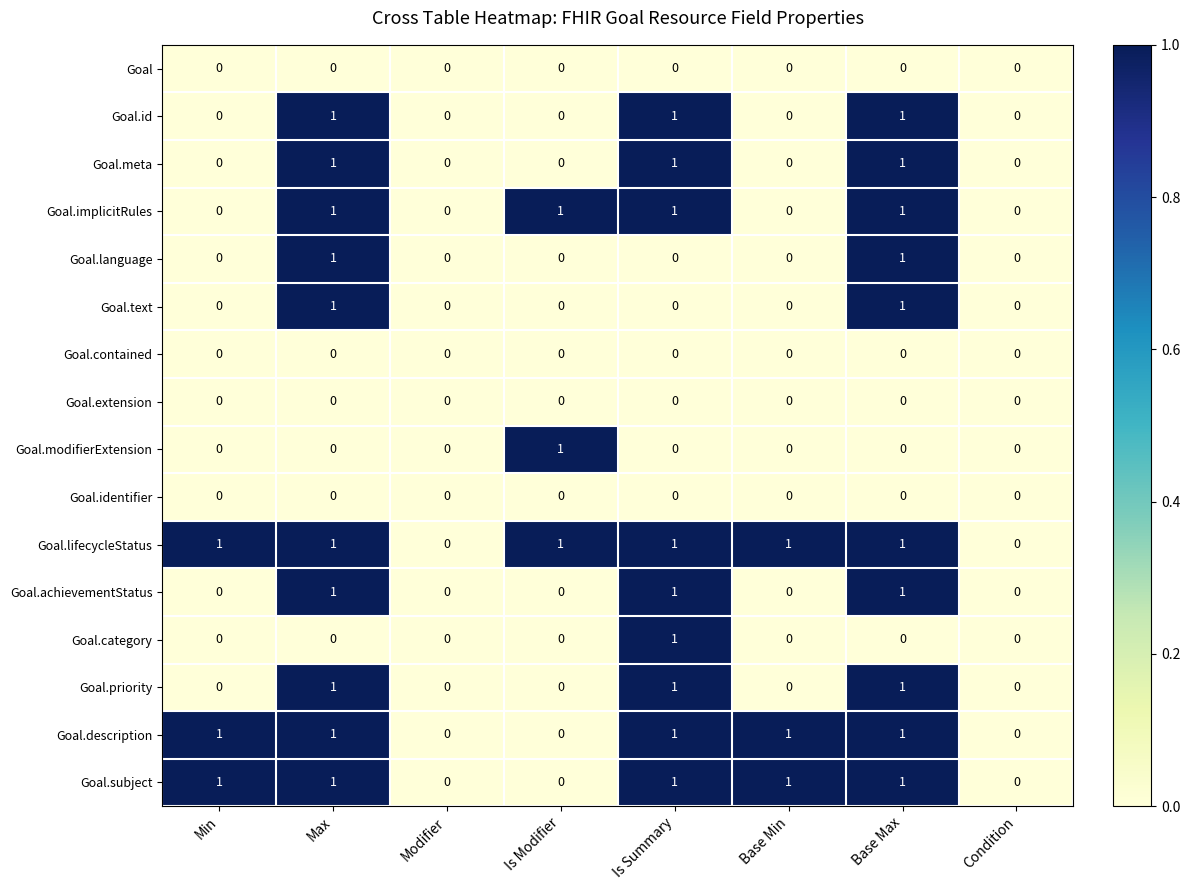

How many distinct data groups are displayed?

16